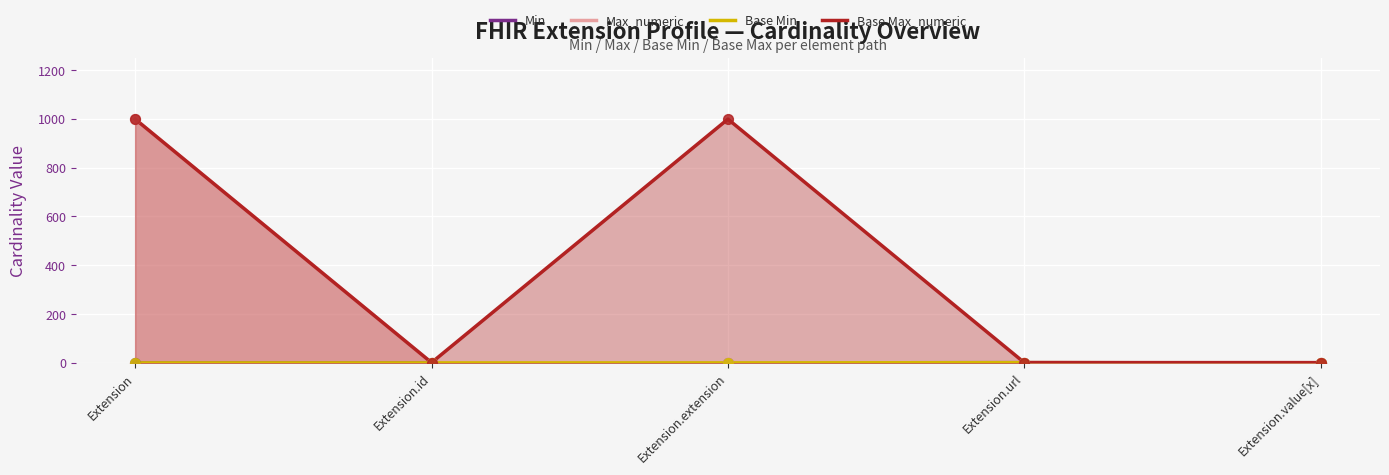

Which series has the largest Y range (max minus min)?

Max_numeric